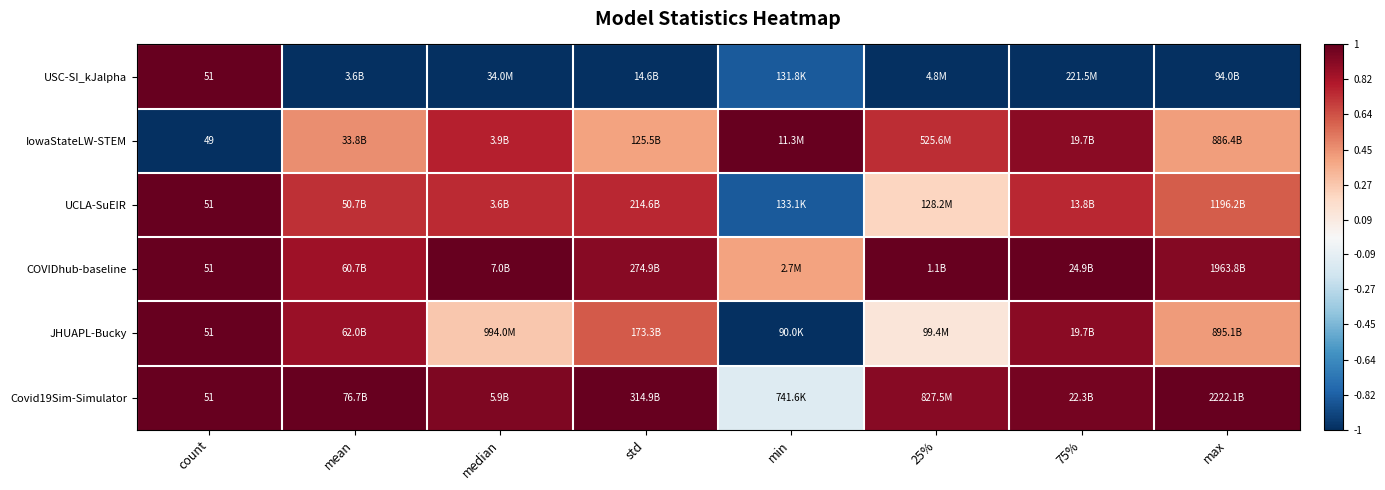

What is the difference between the maximum and minimum values in the COVIDhub-baseline series?

0.6